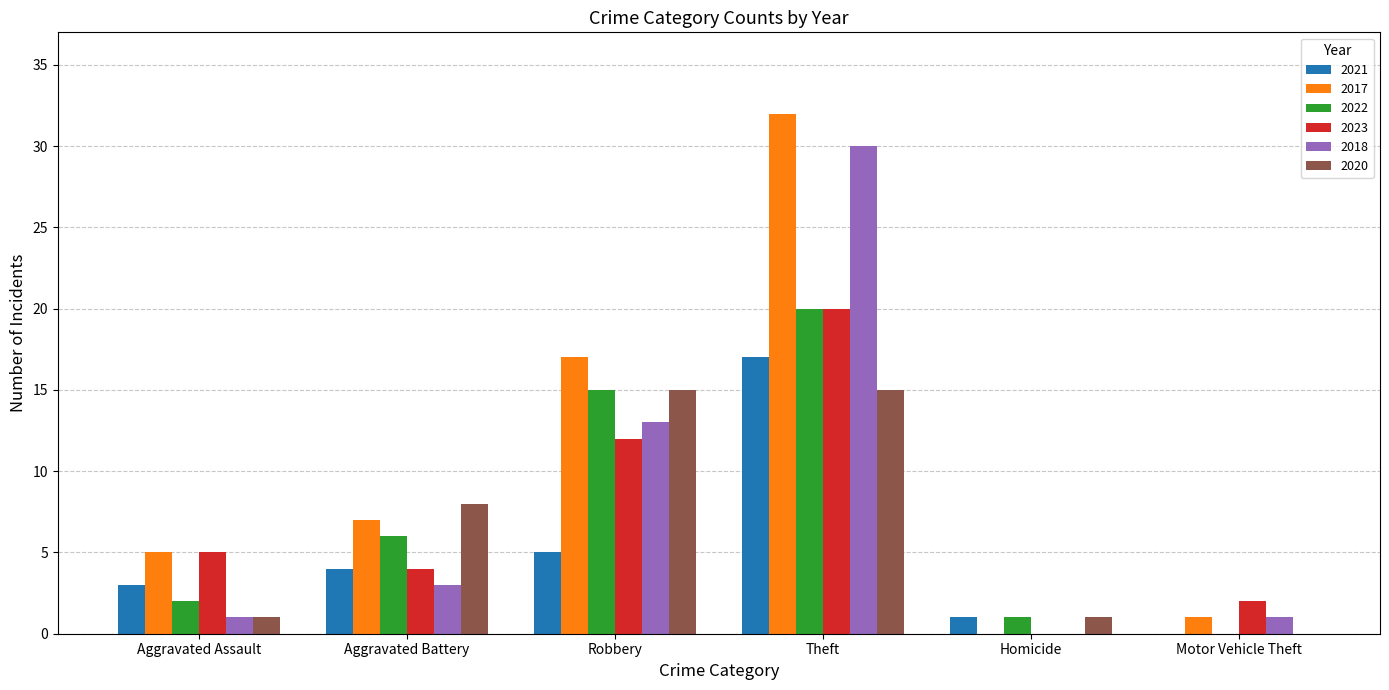

Reading right to left, transcribe all the data shown in this chart.

2021: 0	1	17	5	4	3
2017: 1	0	32	17	7	5
2022: 0	1	20	15	6	2
2023: 2	0	20	12	4	5
2018: 1	0	30	13	3	1
2020: 0	1	15	15	8	1